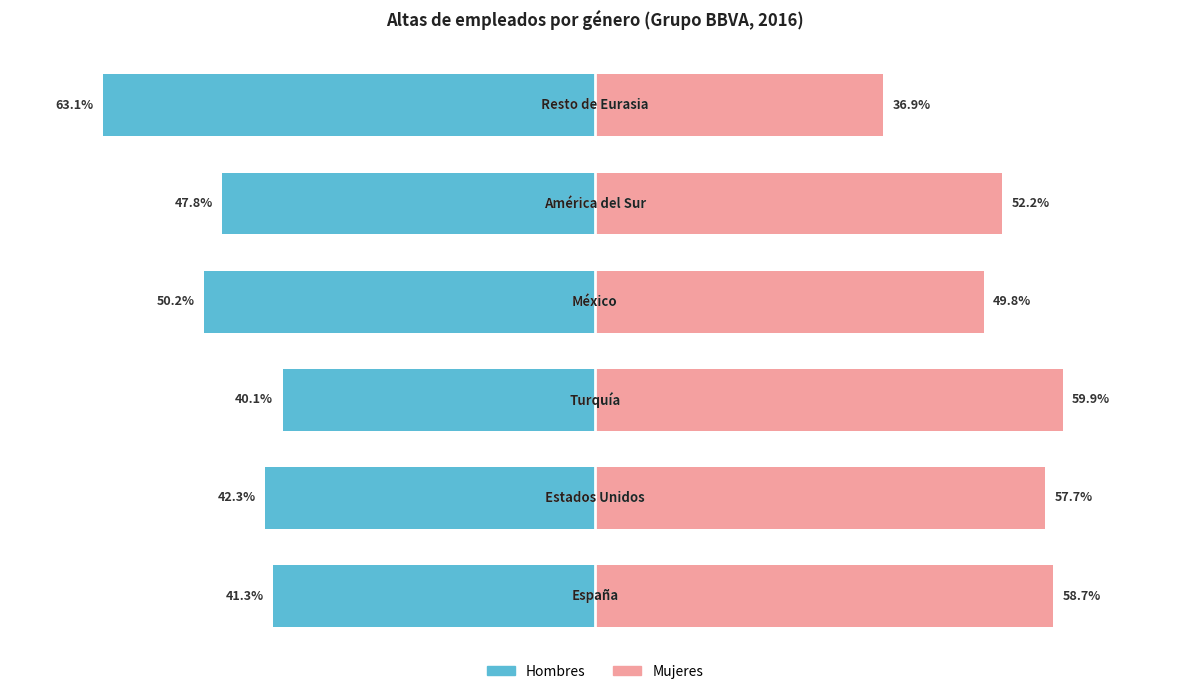

The value of Mujeres at −60 is 57.7. True or false?

True